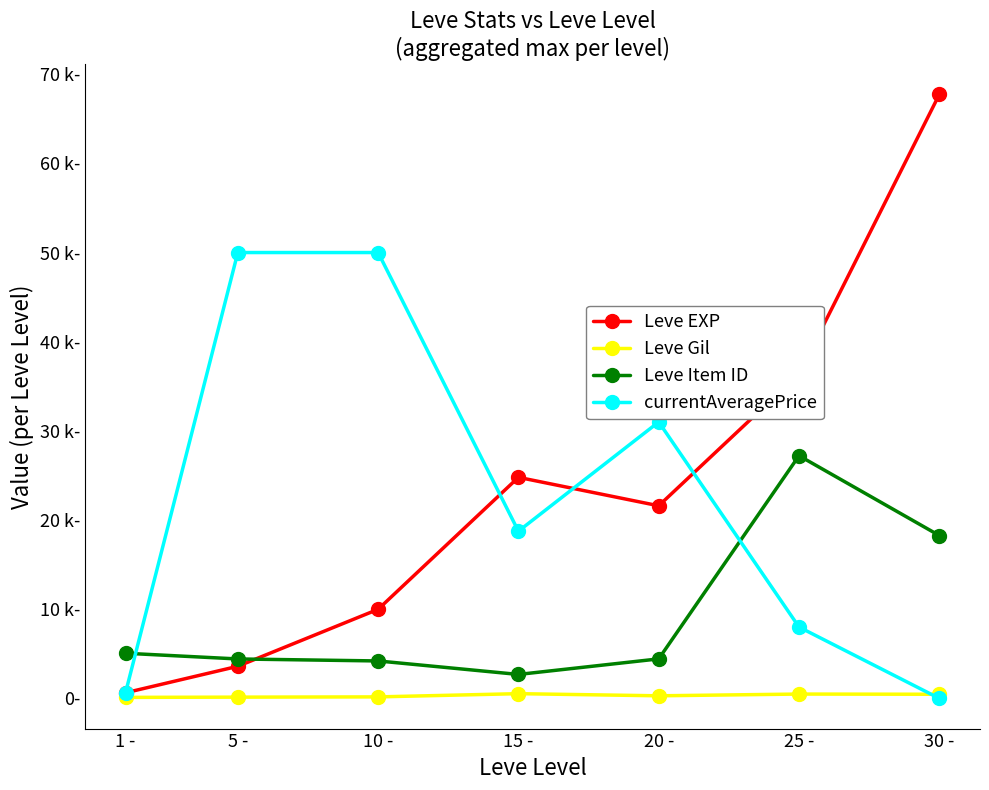

True or false: Leve EXP and Leve Gil intersect in this chart.

False